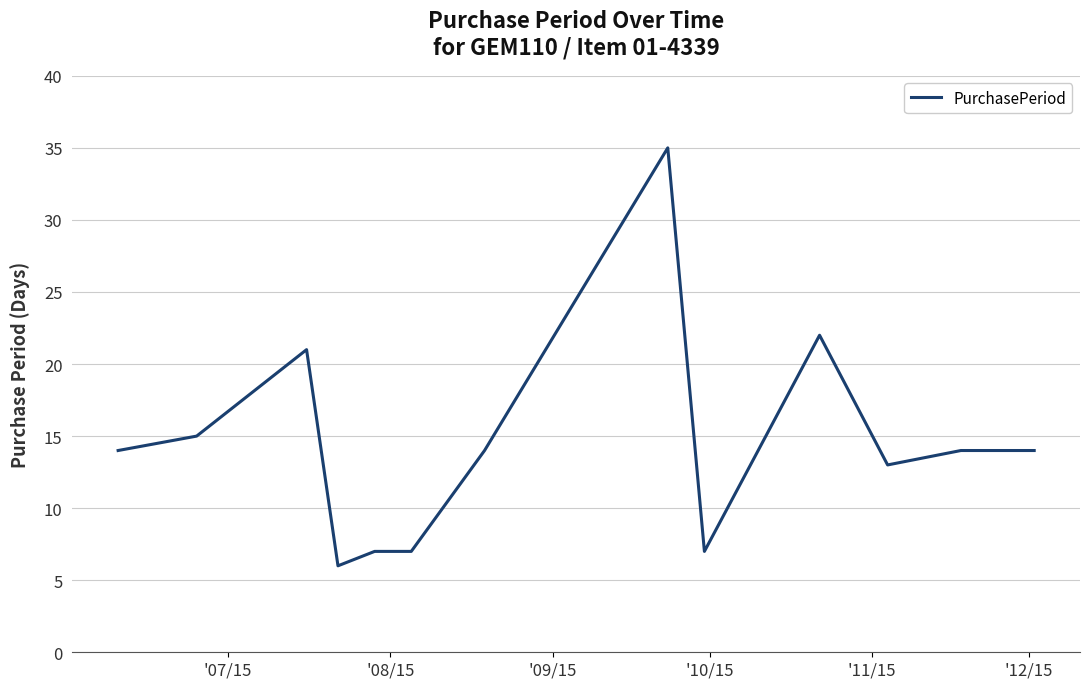

What is the smallest value displayed?

6